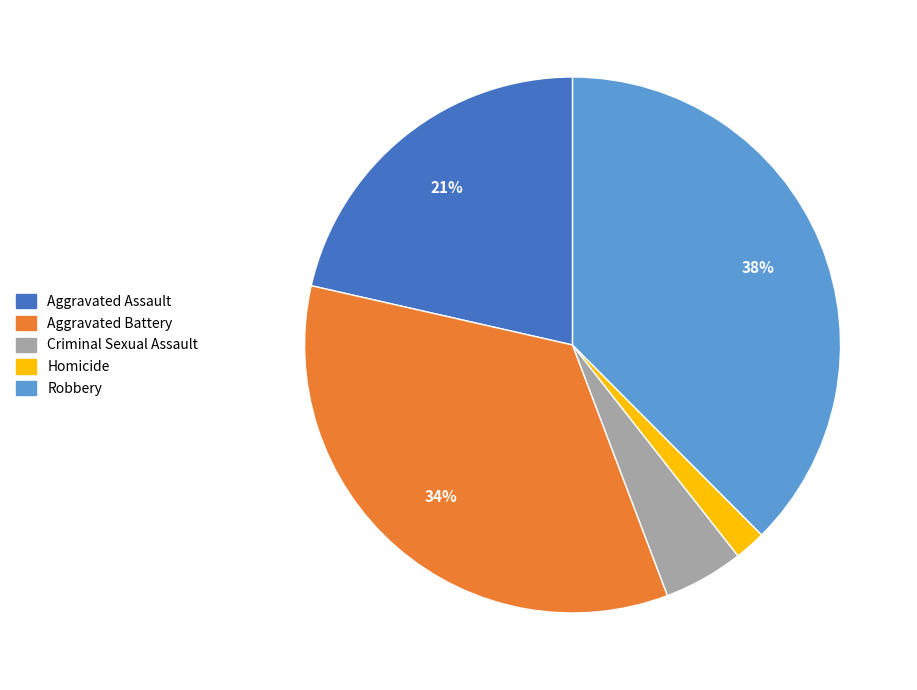

Which slice is the smallest?

Homicide